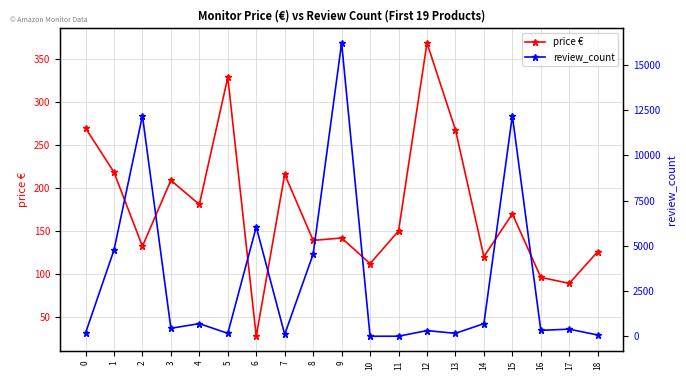

Reading left to right, extract all data points from this chart.

price €: 270.0	218.5	132.2	209.0	180.9	329.0	27.4	216.0	139.0	141.9	112.0	150.0	369.0	267.9	120.1	170.0	96.0	89.0	126.0
review_count: 177.0	4767.0	12199.0	443.0	699.0	163.0	6044.0	106.0	4547.0	16221.0	2.0	3.0	314.0	163.0	699.0	12199.0	328.0	394.0	69.0